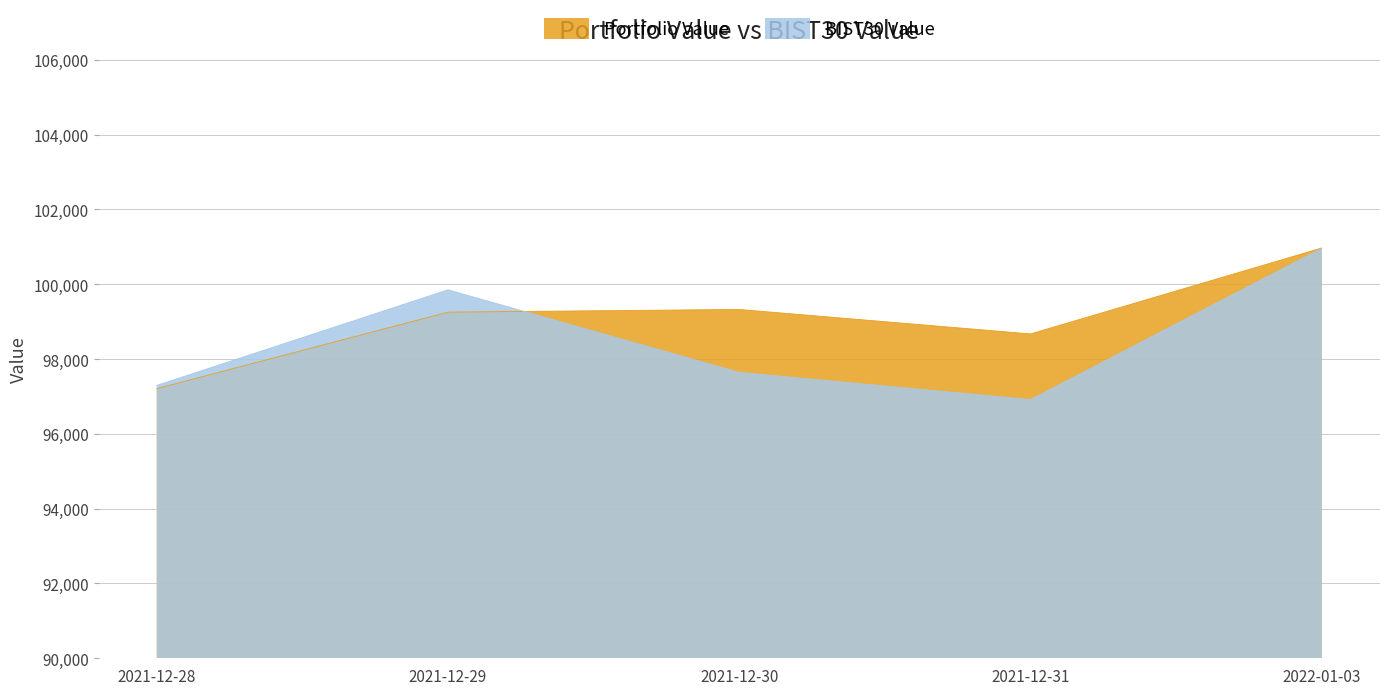

The value of Portfolio Value at 2021-12-30 is 59701.6. True or false?

False